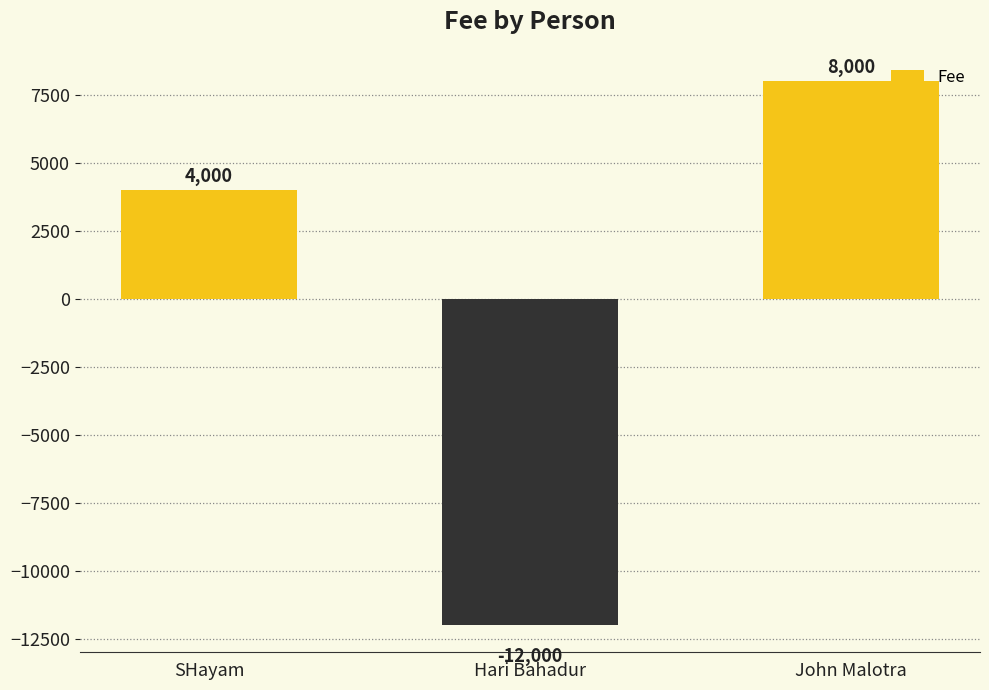

What is the maximum value shown in the chart?

8000